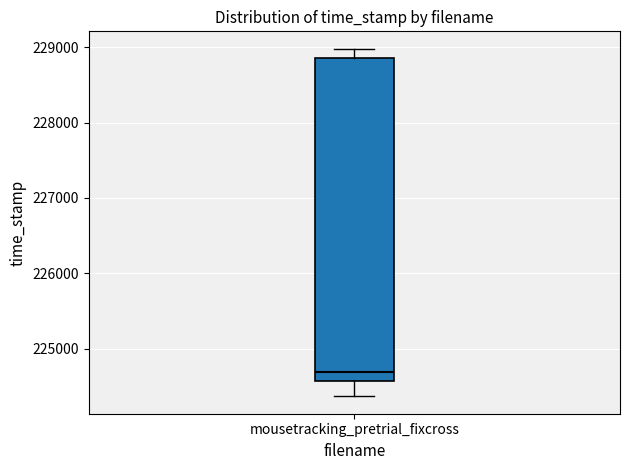

Transcribe this box plot: give where the median line is, the range the box spans, and where the two whiskers end, as read against the y-axis. The values are not printed on the chart, so give them approximately, as read against the axis.

median 224700, box 224600 to 228900, whiskers 224400 to 229000